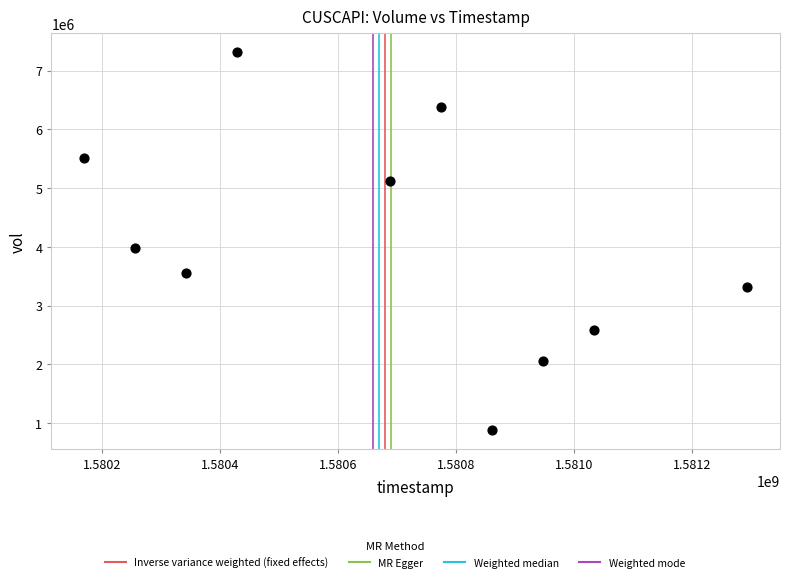

What is the range of X values (max minus min)?

1123200